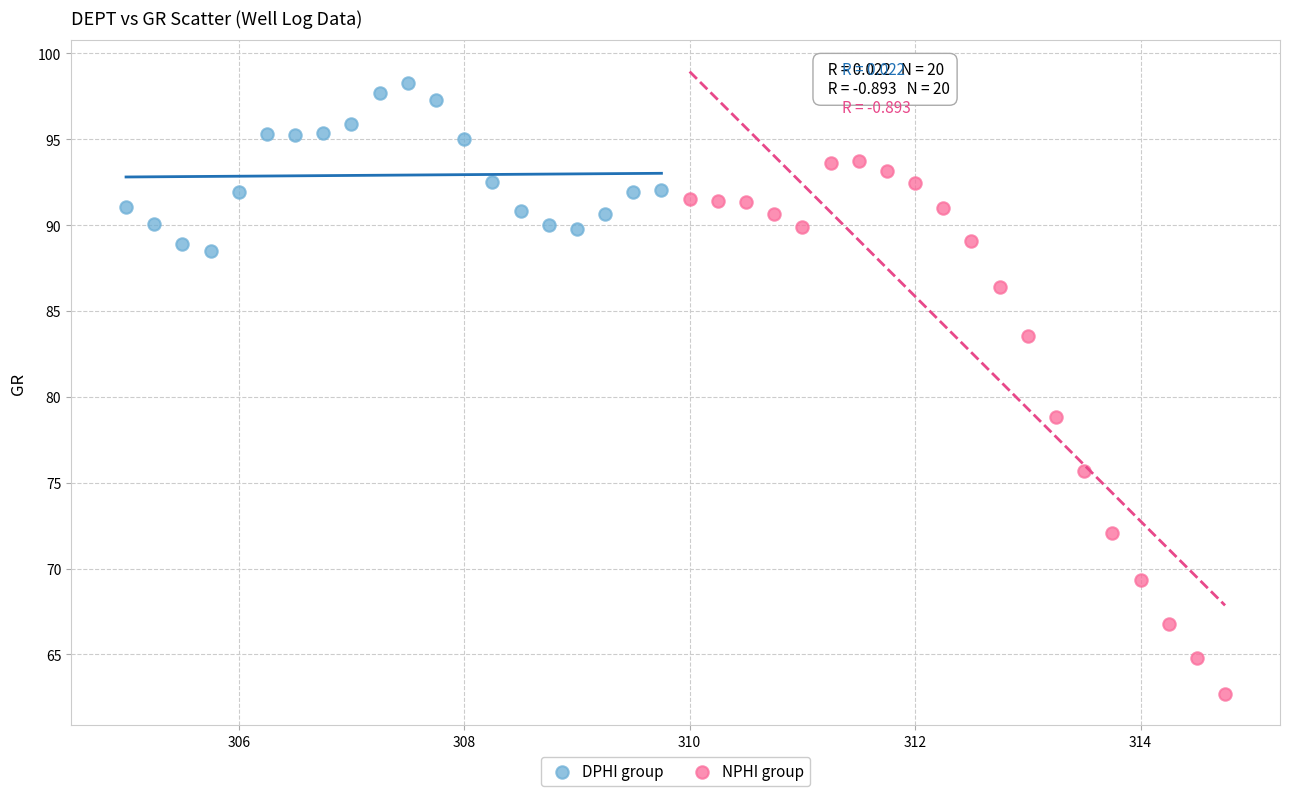

Which series reaches the maximum Y coordinate?

DPHI group